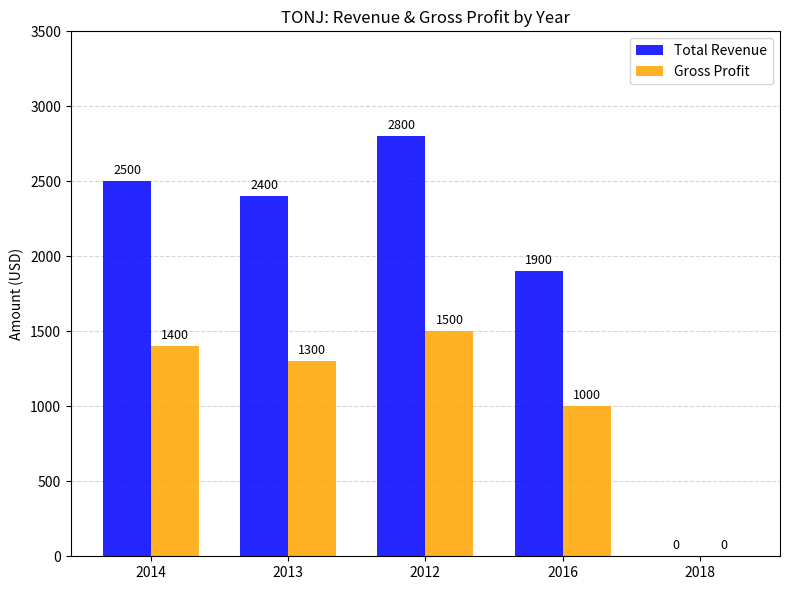

Reading right to left, what are all the values shown in this chart?

Total Revenue: 2018=0	2016=1900	2012=2800	2013=2400	2014=2500
Gross Profit: 2018=0	2016=1000	2012=1500	2013=1300	2014=1400